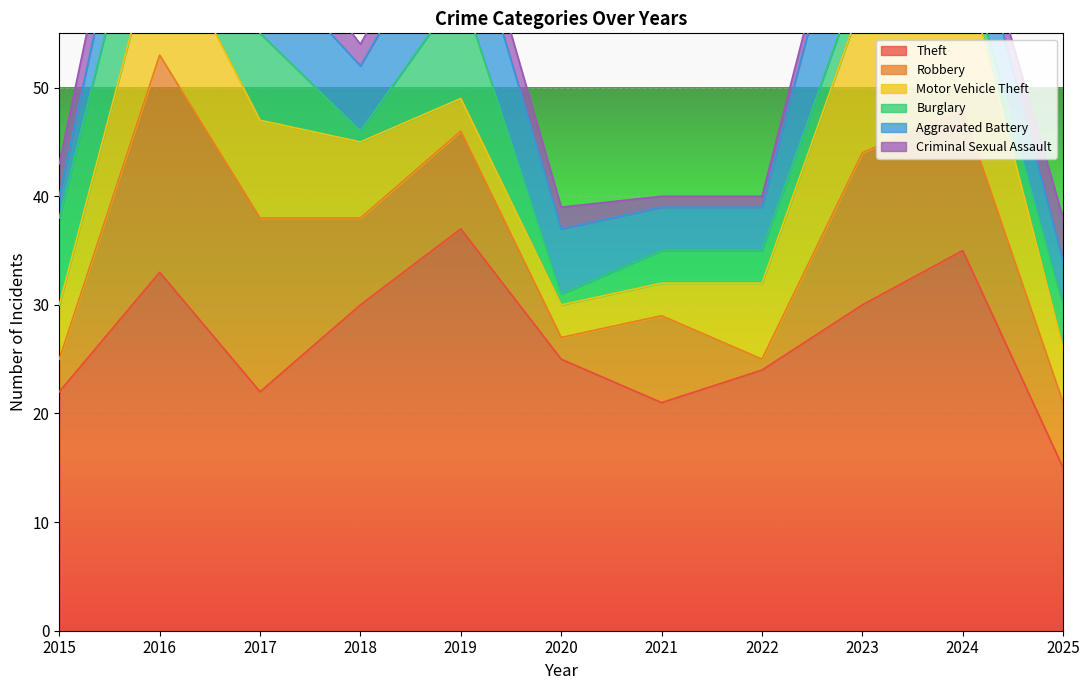

Reading right to left, extract all data points from this chart.

Theft: 15	35	30	24	21	25	37	30	22	33	22
Robbery: 6	13	14	1	8	2	9	8	16	20	3
Motor Vehicle Theft: 5	14	14	7	3	3	3	7	9	12	5
Burglary: 4	1	3	3	3	1	10	1	8	10	8
Aggravated Battery: 4	6	13	4	4	6	9	6	7	8	2
Criminal Sexual Assault: 4	1	2	1	1	2	3	2	4	4	3